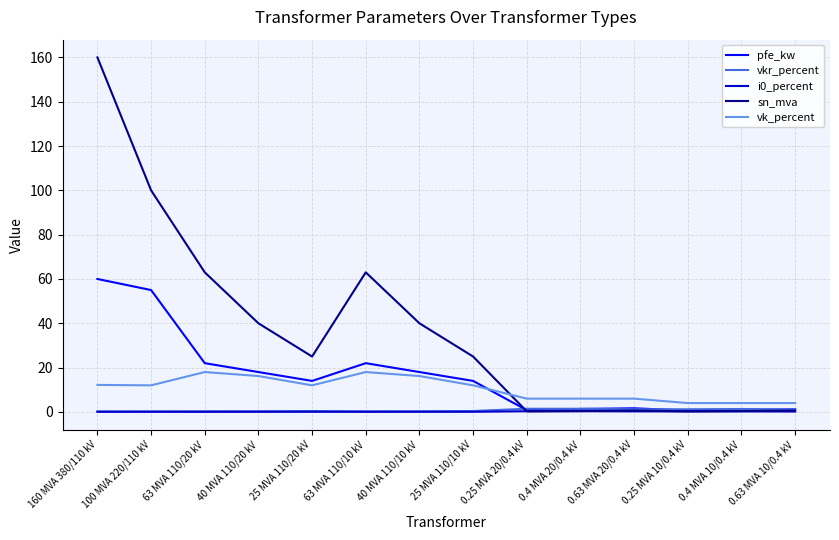

The vkr_percent series shows 1.1 at 0.63 MVA 10/0.4 kV. True or false?

True